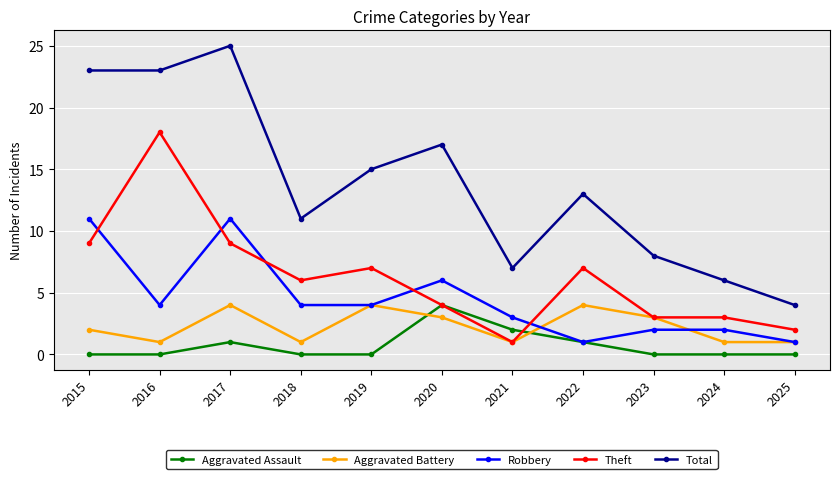

Where is the first local minimum for Aggravated Battery?

2016